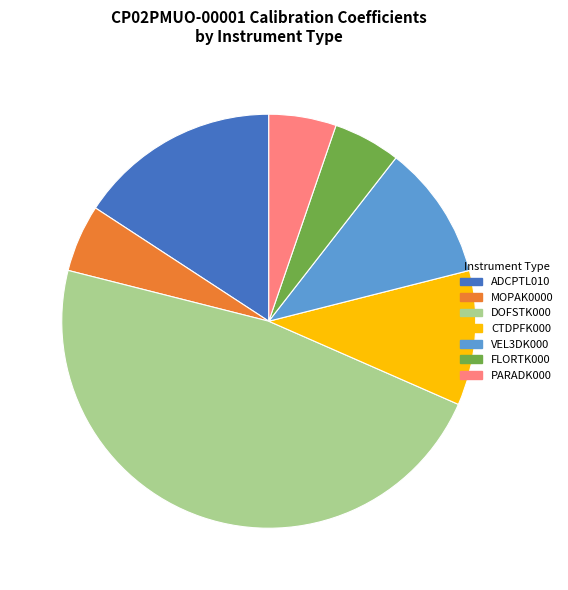

Is there any slice that represents more than half of the pie?

No